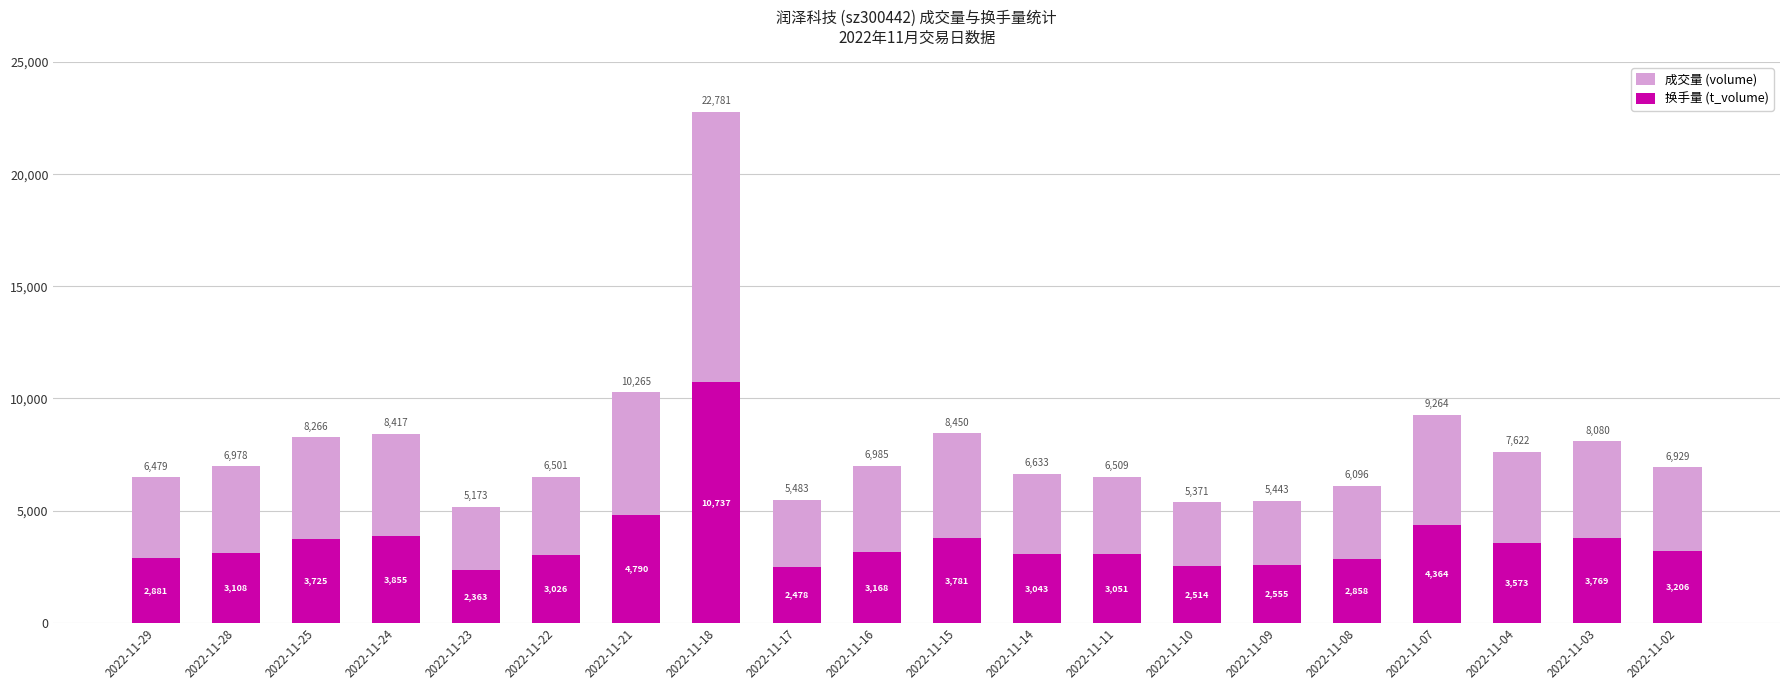

Is the value of 成交量 (volume) at 2022-11-15 greater than the value of 换手量 (t_volume) at 2022-11-21?

Yes